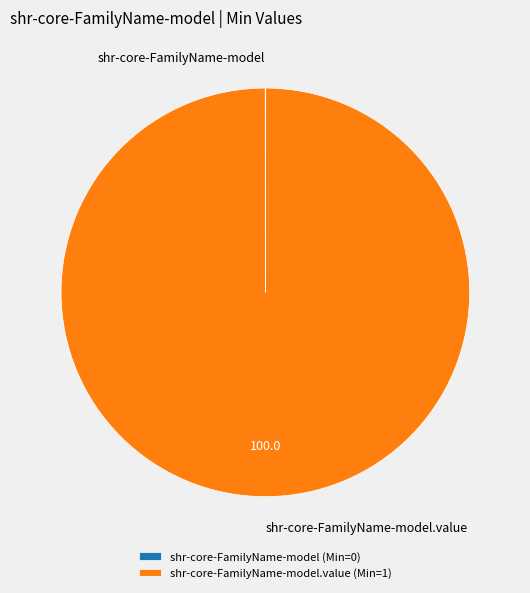

Does any single category account for the majority?

Yes